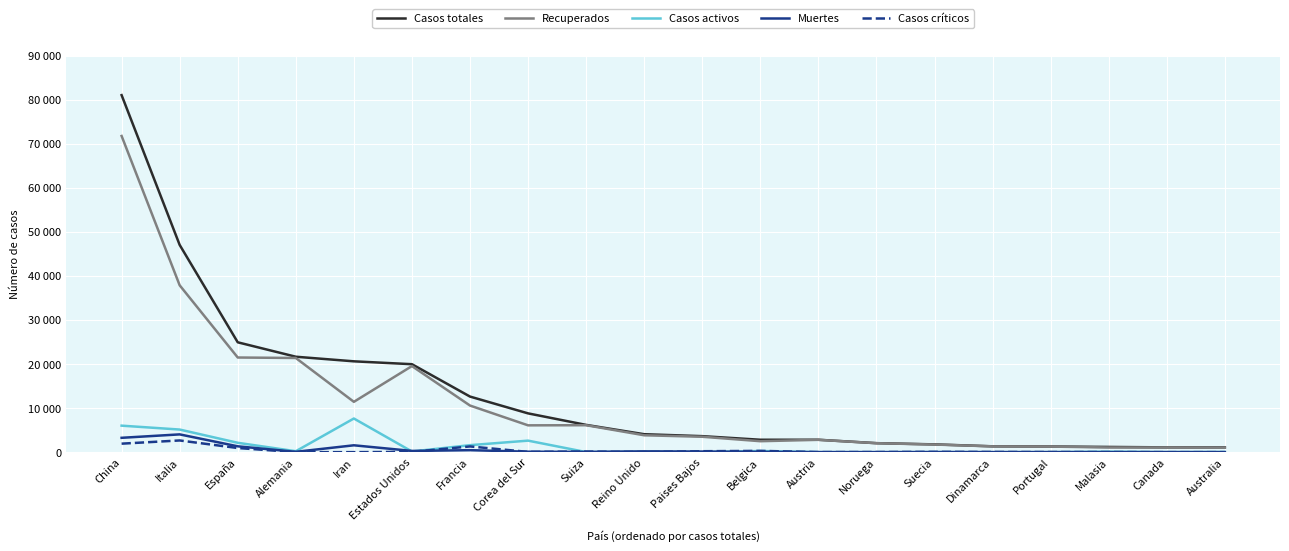

Where is the first local maximum for Casos activos?

Iran